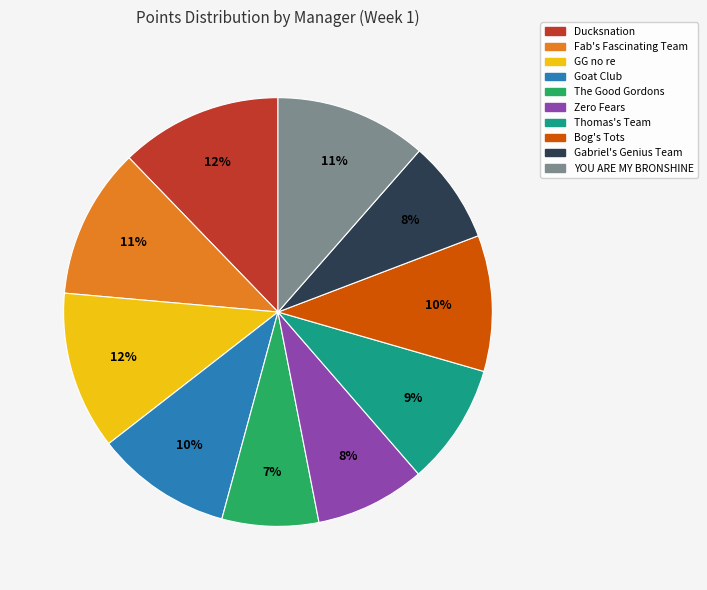

Do Bog's Tots and Gabriel's Genius Team together represent more than half of the pie?

No